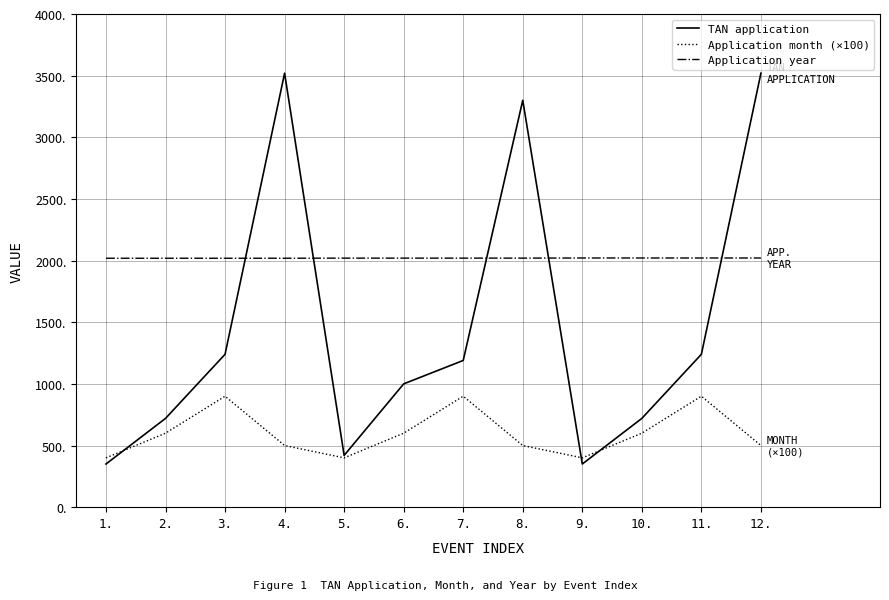

Which series has the largest range (max minus min)?

TAN application